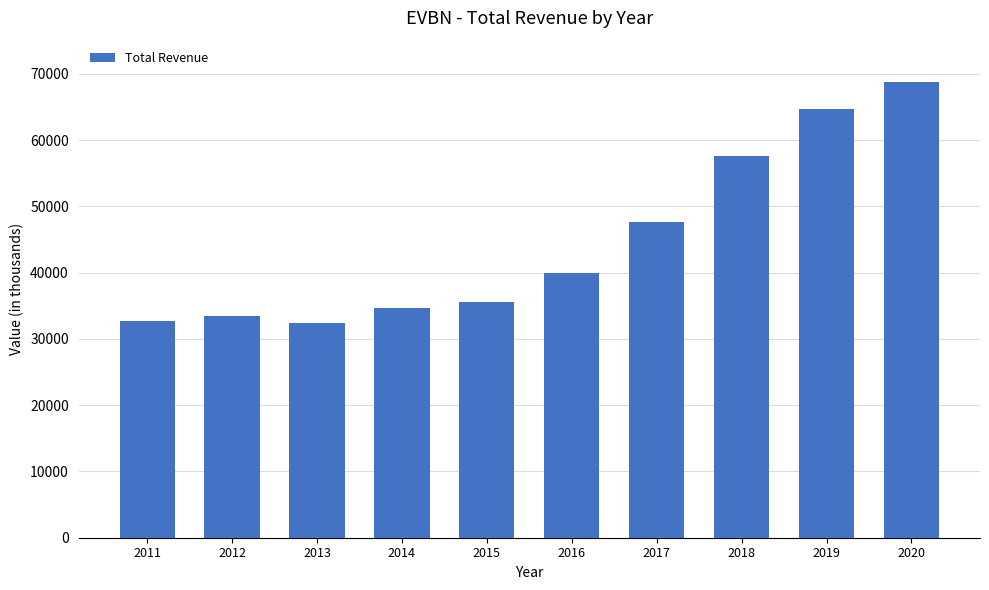

Reading right to left, transcribe all the data shown in this chart.

2020=68800	2019=64700	2018=57600	2017=47700	2016=40000	2015=35600	2014=34700	2013=32400	2012=33400	2011=32700